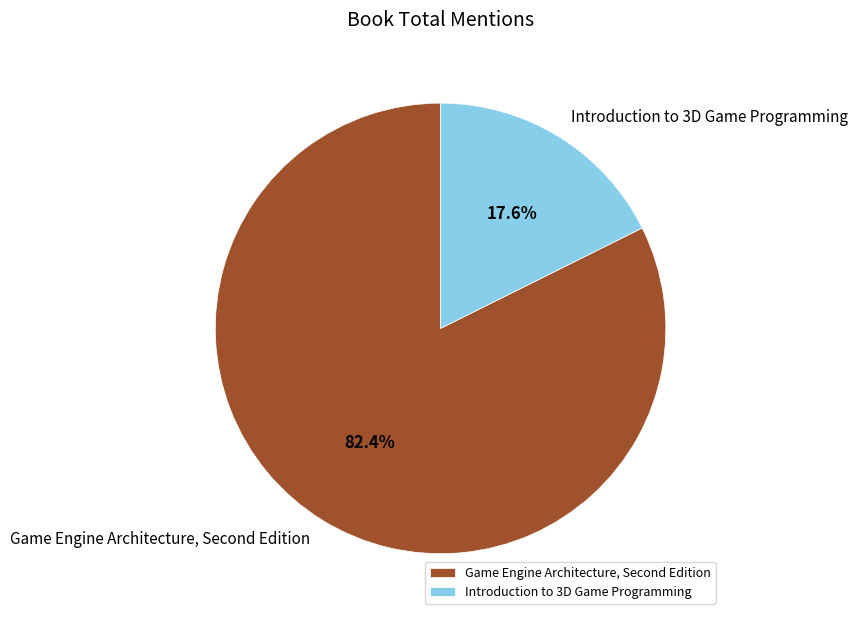

Rank the categories by value from highest to lowest.

Game Engine Architecture, Second Edition, Introduction to 3D Game Programming